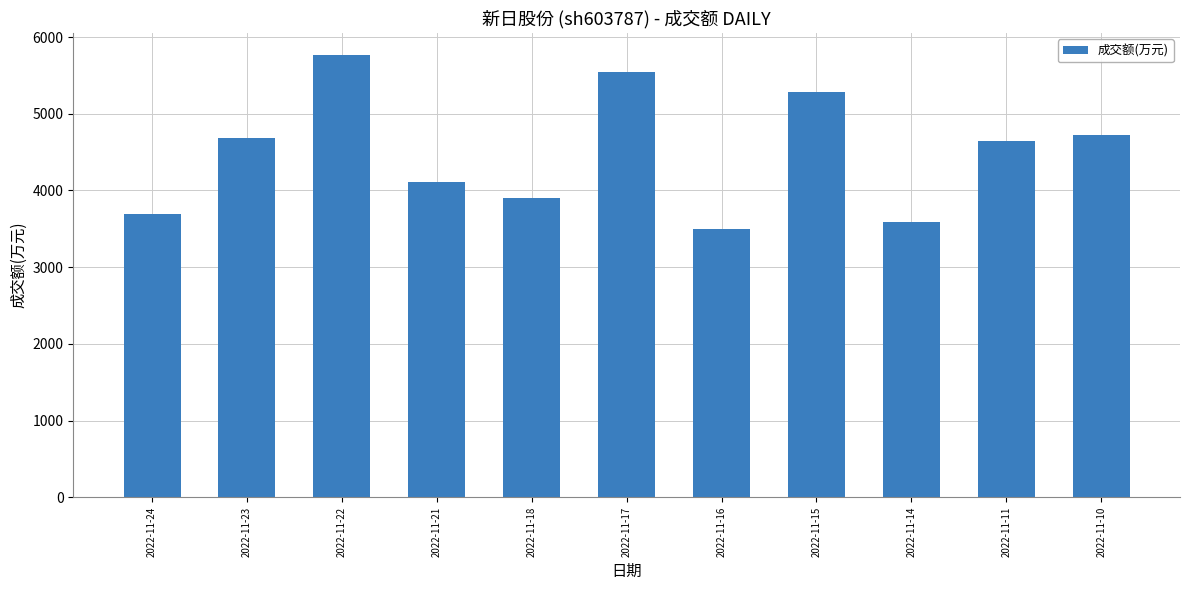

Approximately how many times larger is the value at 2022-11-21 compared to 2022-11-18?

1.1